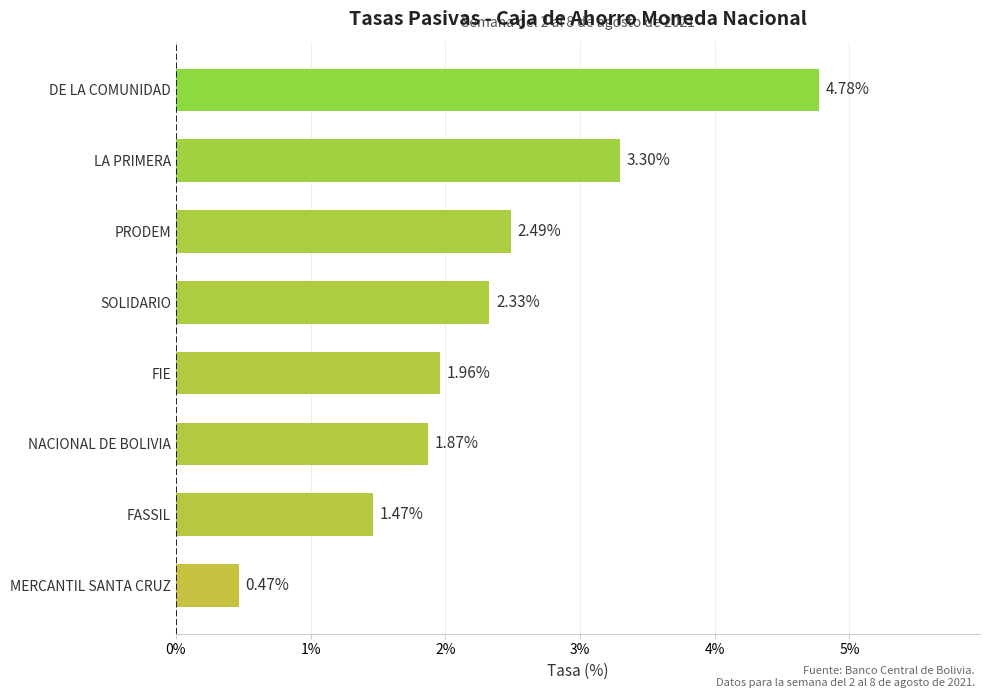

What is the difference between the second highest and second lowest values?

1.8